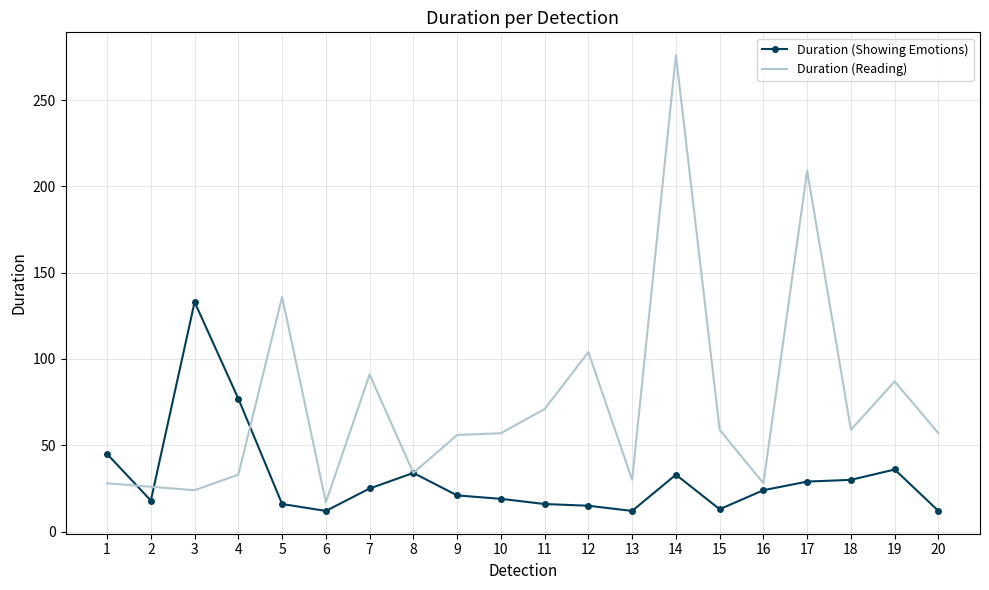

Between 5 and 20, which series saw the biggest shift?

Duration (Reading)